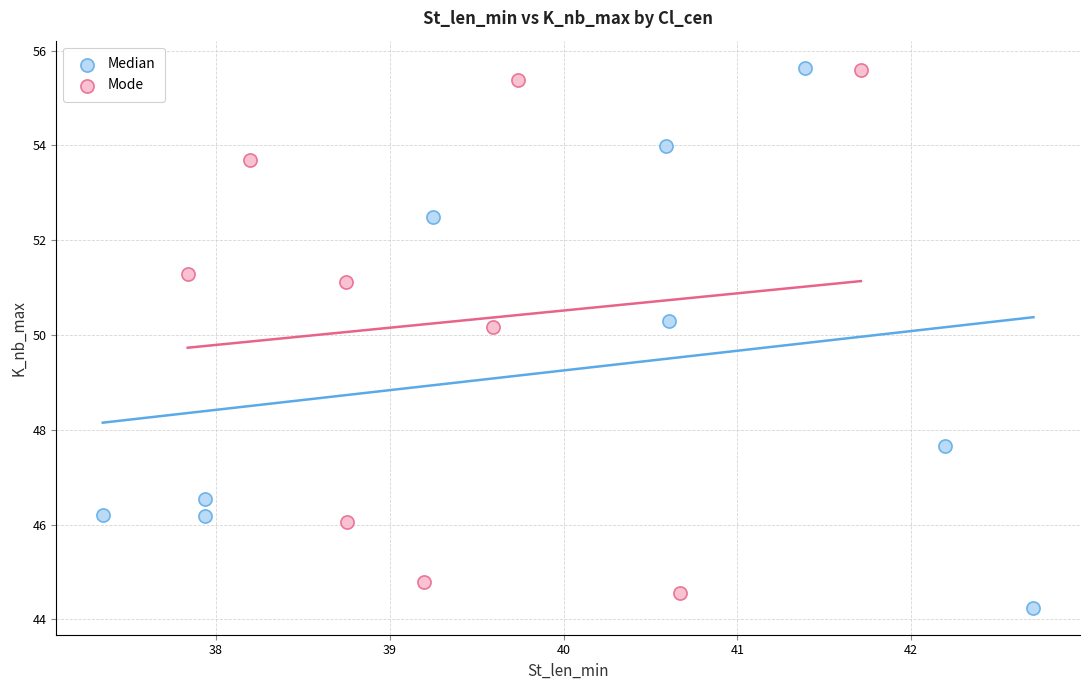

Which series reaches the minimum Y coordinate?

Median